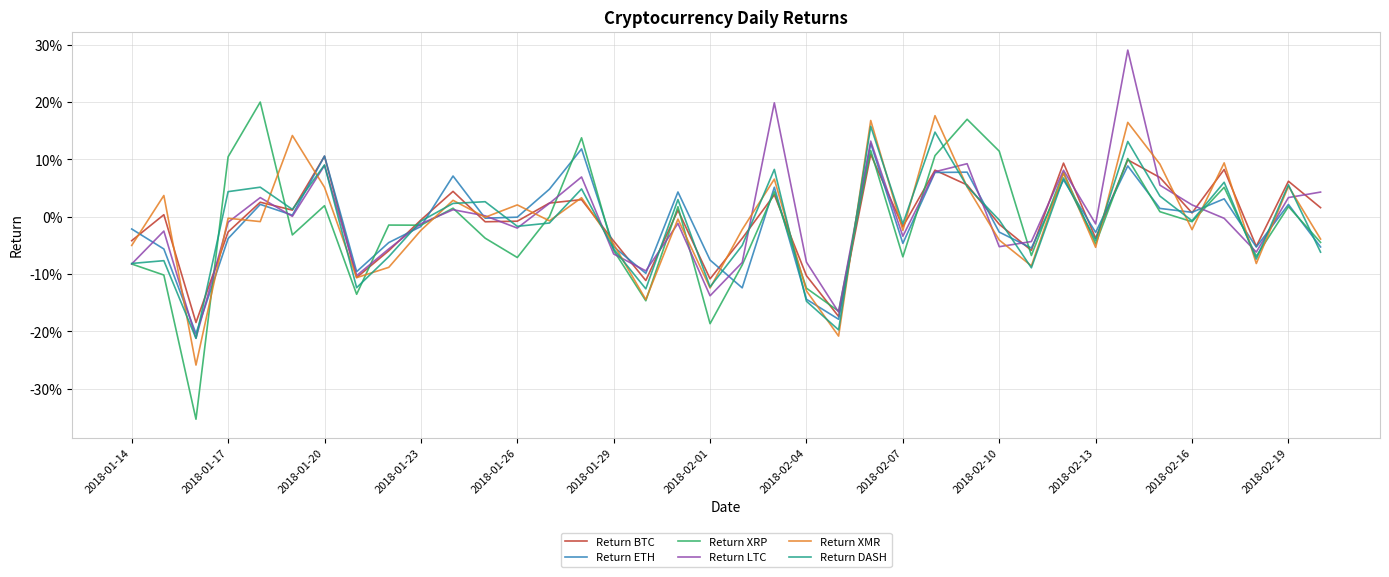

Rank the series by their maximum value, from lowest to highest.

Return BTC, Return ETH, Return DASH, Return XMR, Return XRP, Return LTC